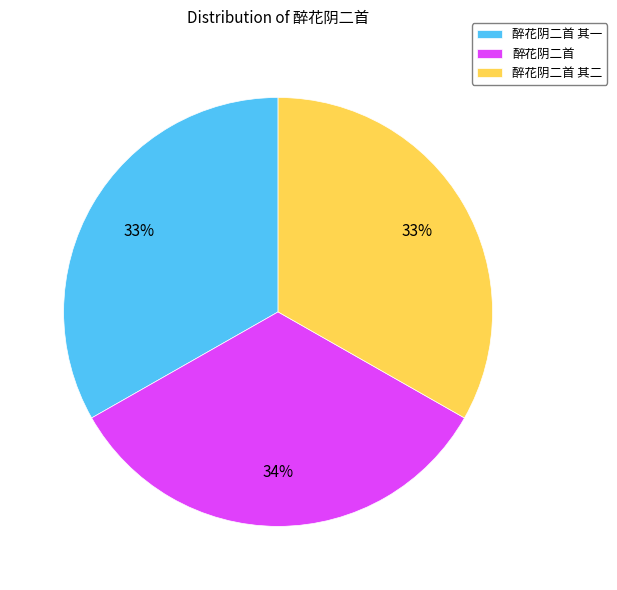

Does 醉花阴二首 represent more than half of the total?

No